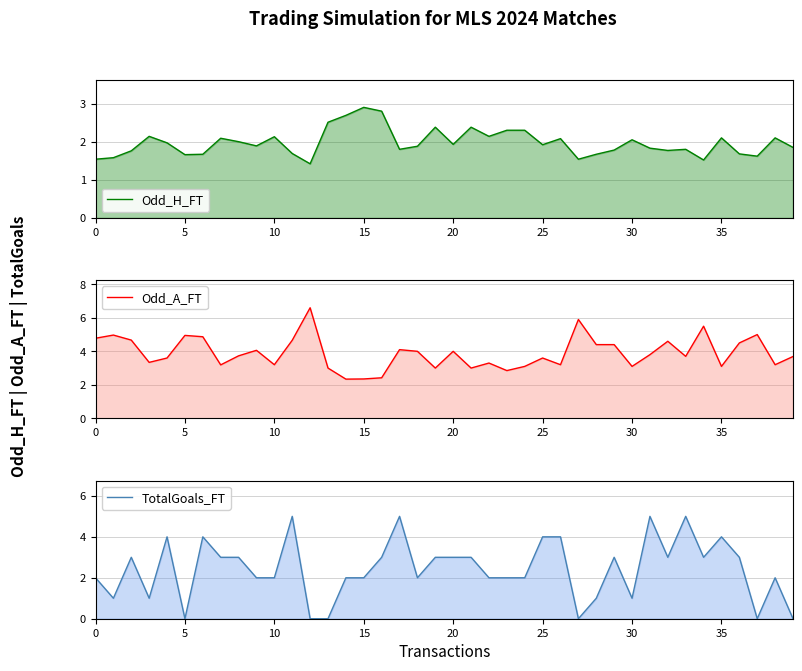

Which has a higher value, 5 or 30?

30